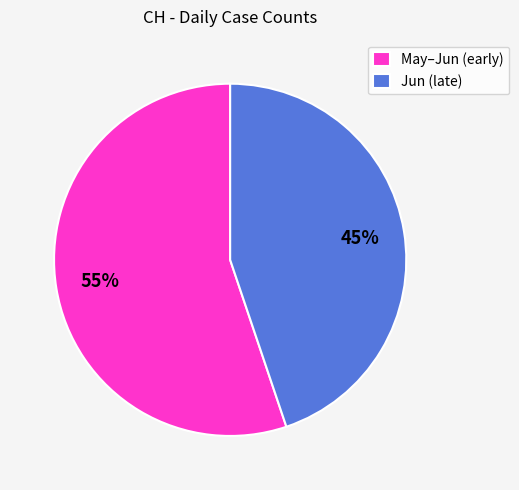

How many segments does this pie chart have?

2